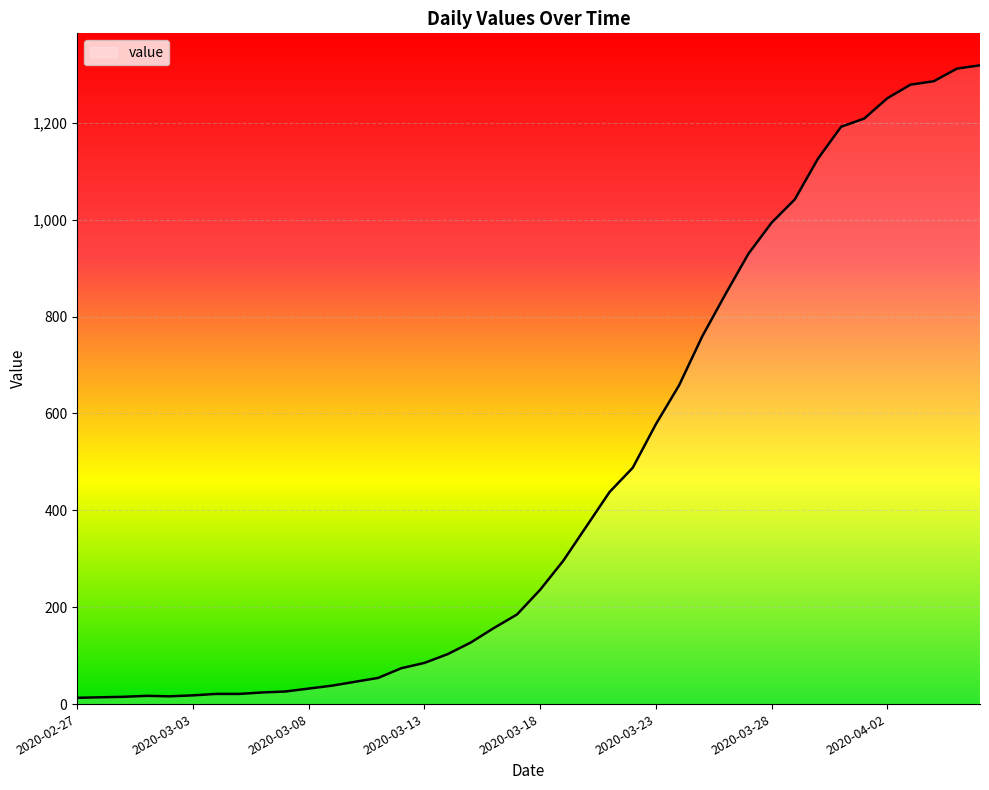

What is the difference between the maximum and minimum values?

1306